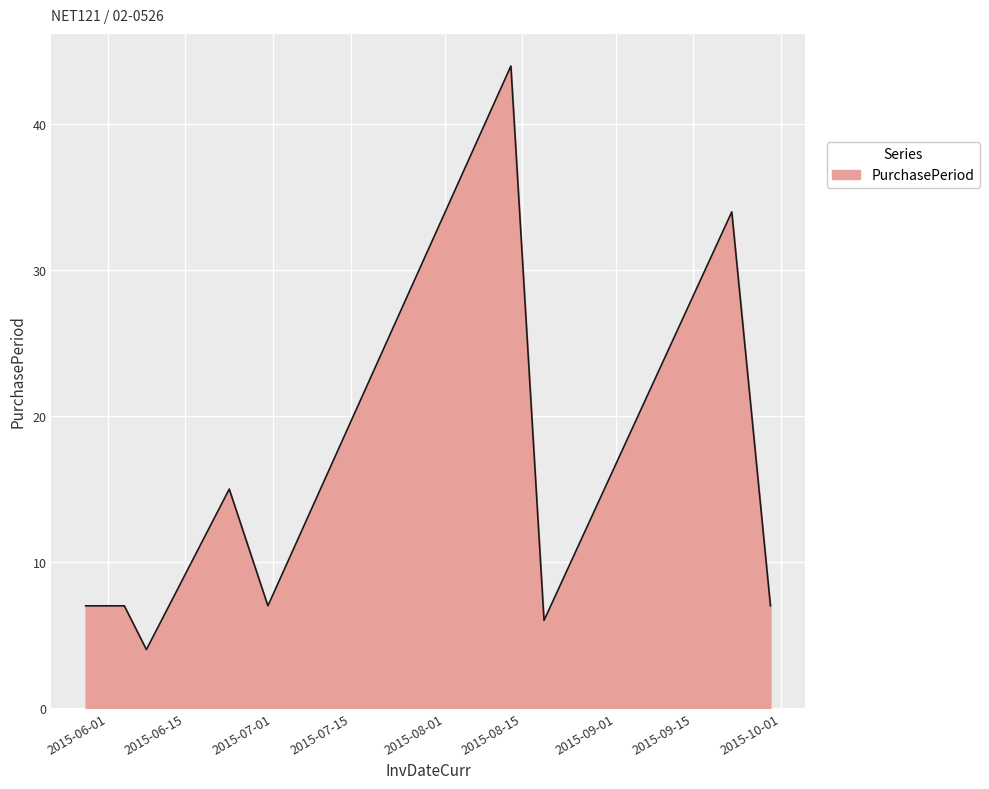

What is the difference between the maximum and minimum values?

40